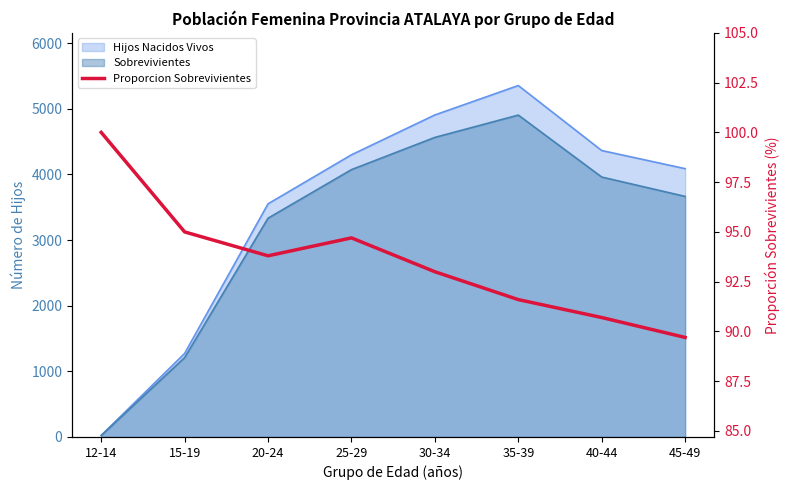

What is the label of the 4th point from the left?

25-29